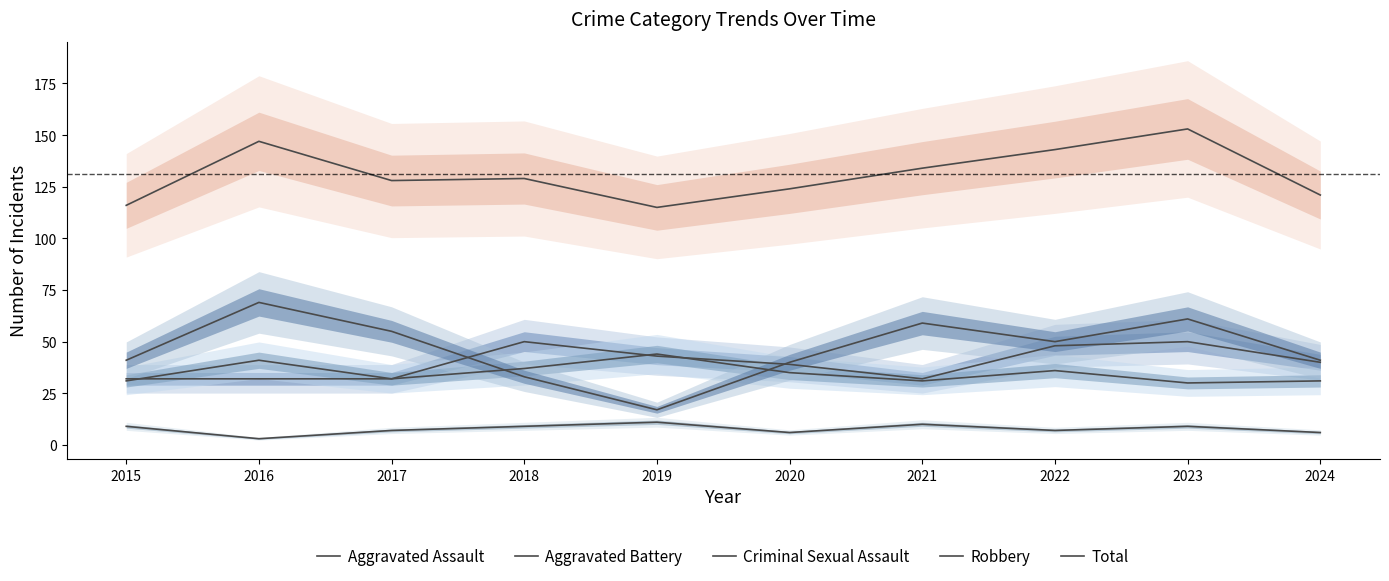

Rank the series by their maximum value, from highest to lowest.

Total, Robbery, Aggravated Assault, Aggravated Battery, Criminal Sexual Assault